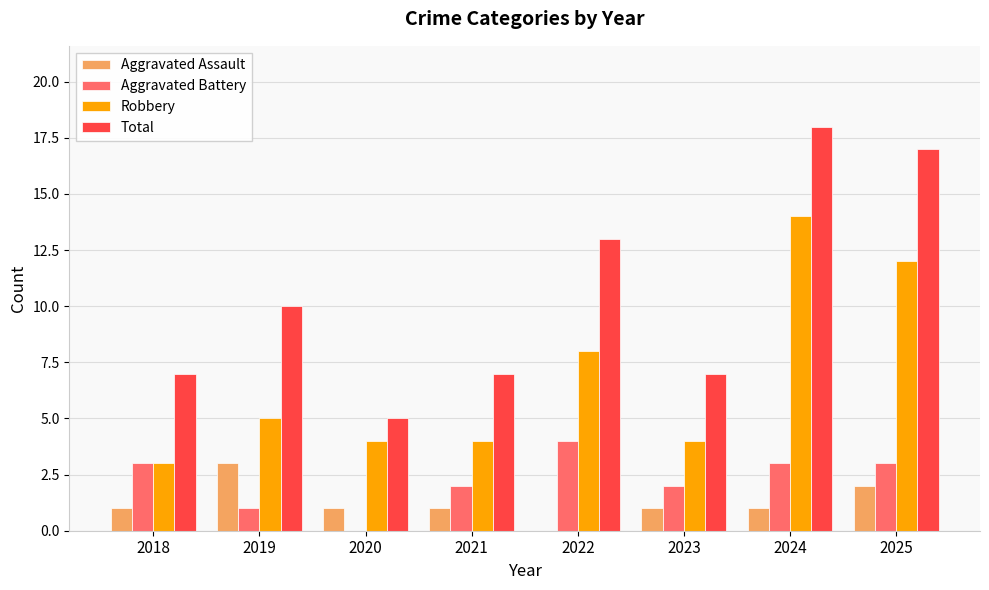

What is the total value across all series at 2024?

36